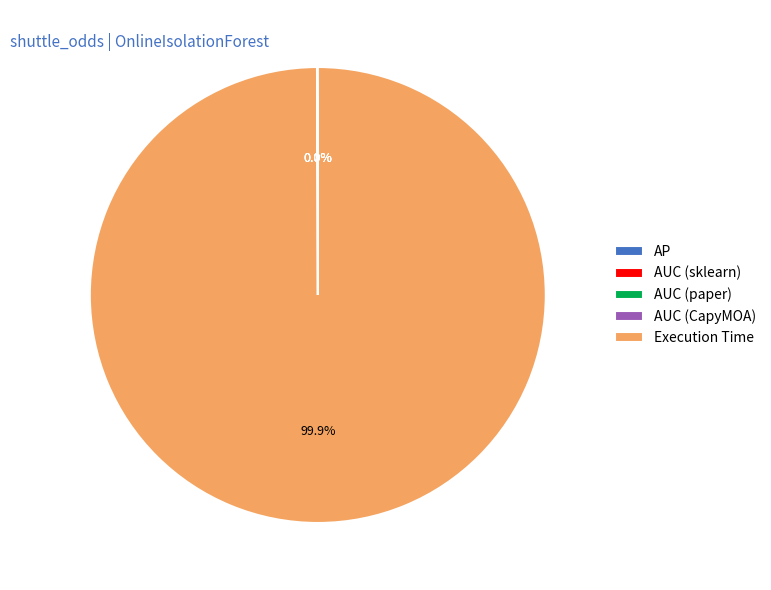

Which slice represents more than half of the pie?

Execution Time